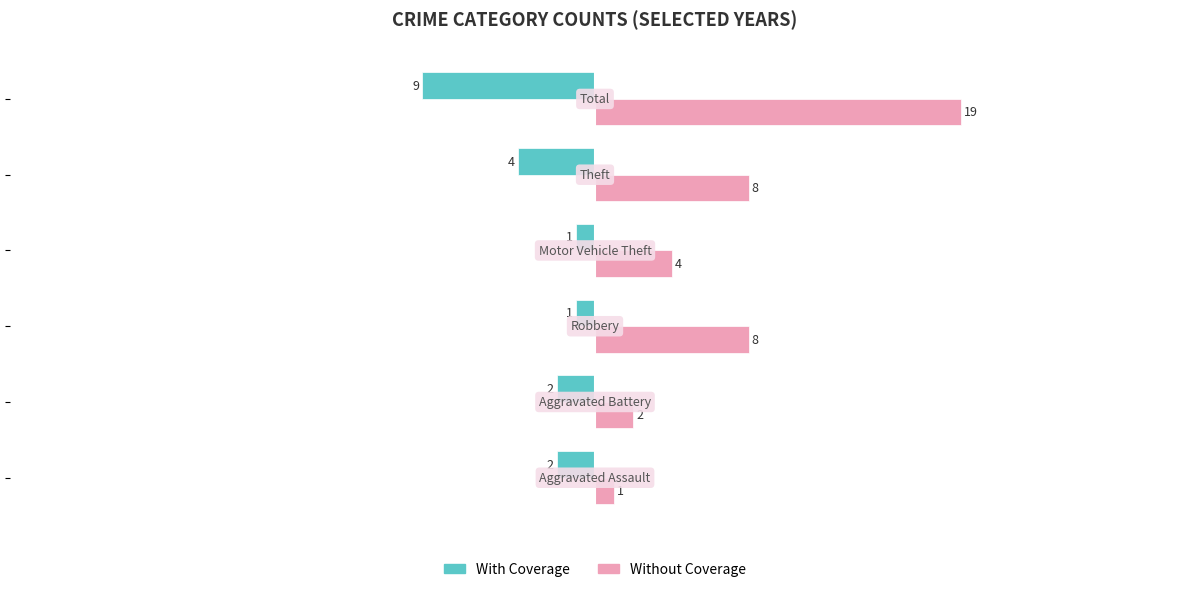

Rank the series by their maximum value, from lowest to highest.

With Coverage, Without Coverage